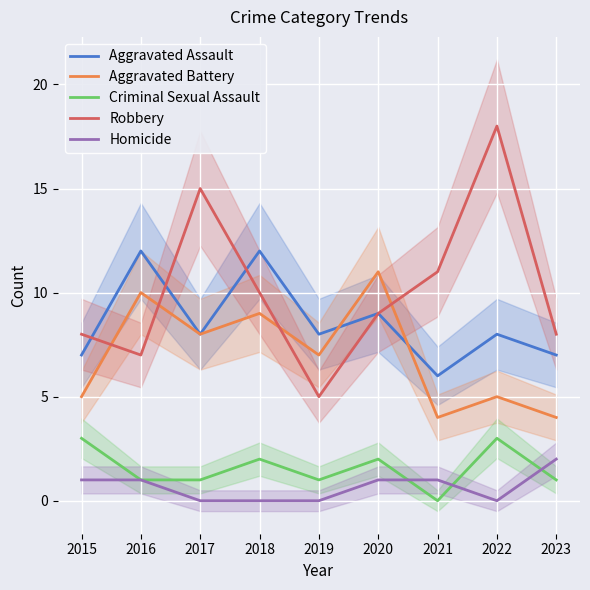

Is it true that Aggravated Battery equals 9 at 2022?

False